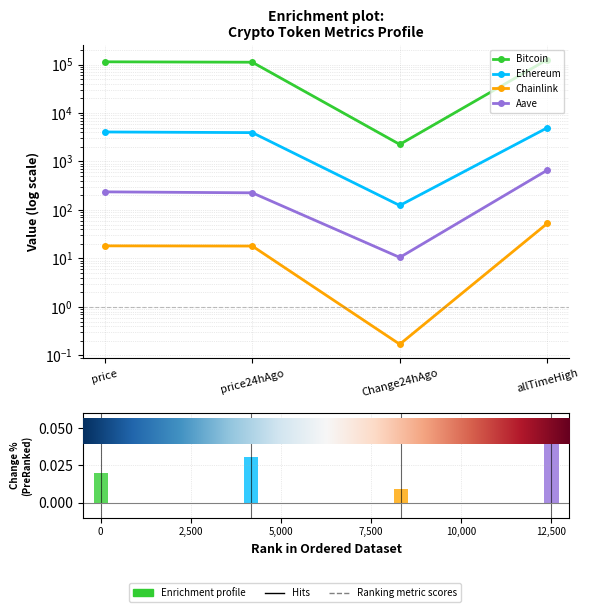

Reading left to right, transcribe all the data shown in this chart.

Bitcoin: 113683.0	111434.0	2249.0	126080.0
Ethereum: 4061.3	3937.5	123.7	4946.1
Chainlink: 18.2	18.0	0.2	52.7
Aave: 236.3	225.8	10.5	661.7